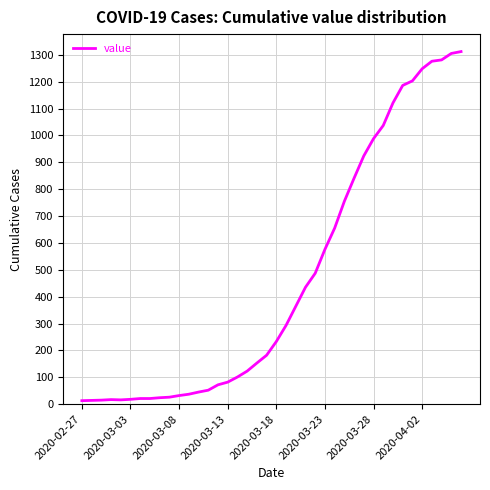

What is the difference between the maximum and minimum values?

1299